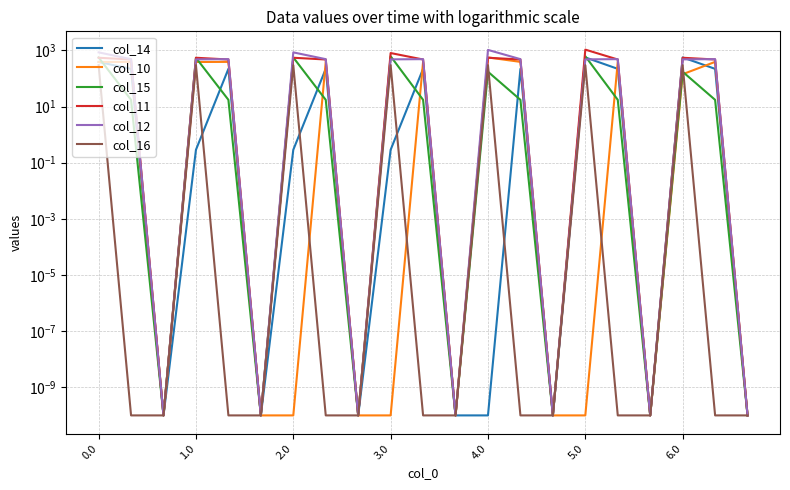

Does the chart display data point markers on the line(s)?

No